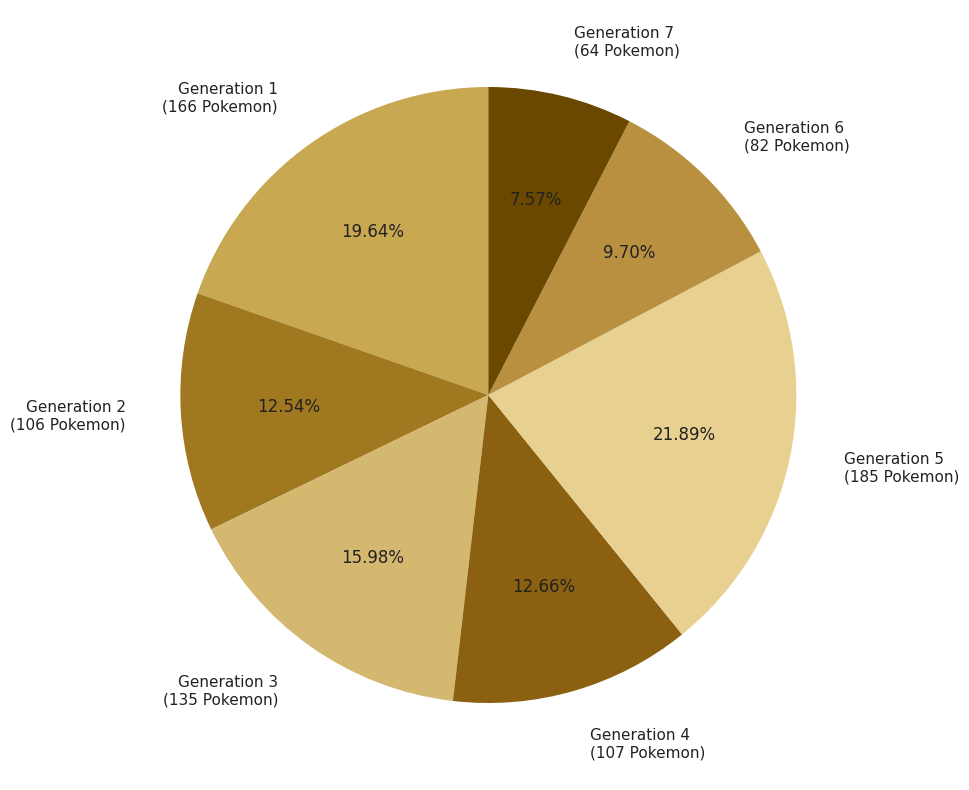

What percentage do Generation 2 and Generation 1 together represent?

32.2%